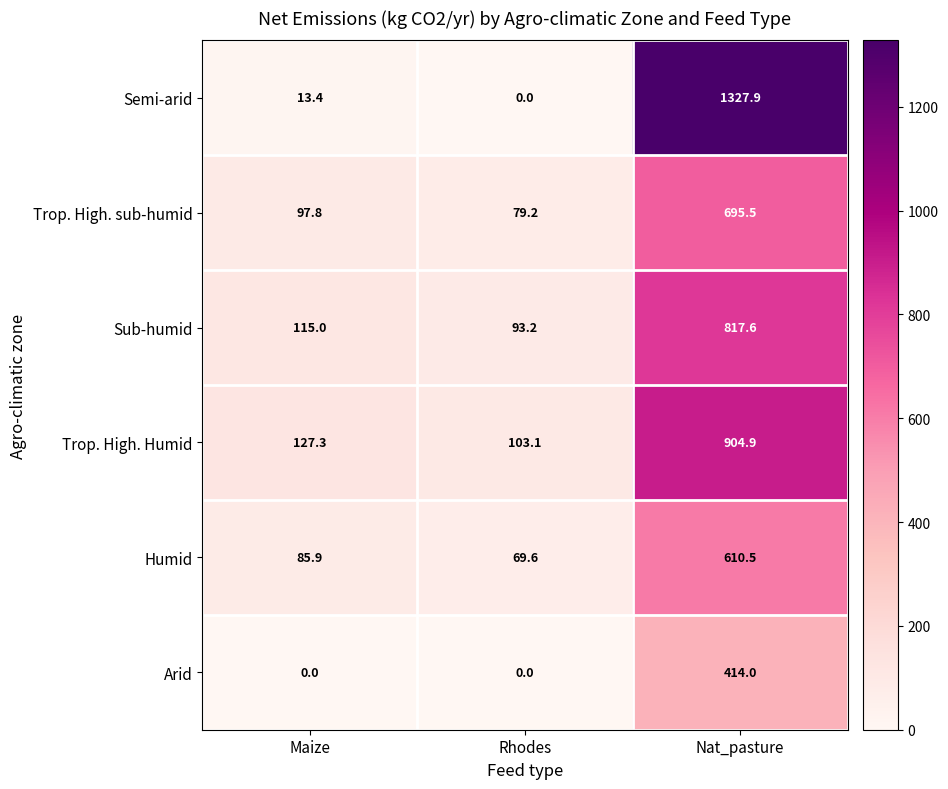

What is the difference between the highest and lowest values at Rhodes?

103.1